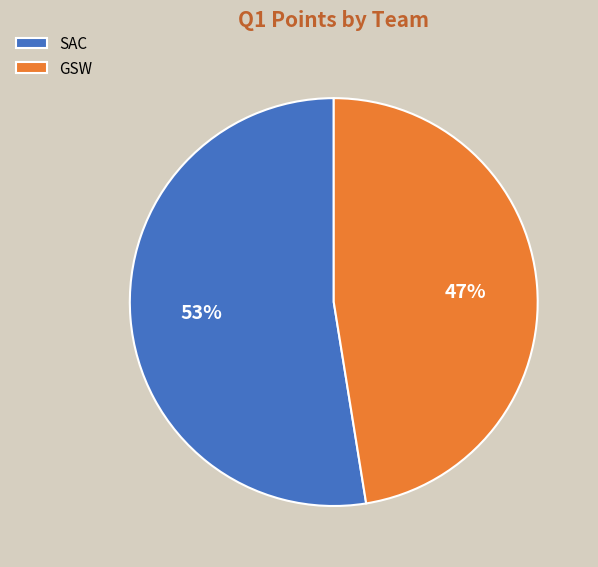

Is the sum of GSW and SAC greater than half?

Yes